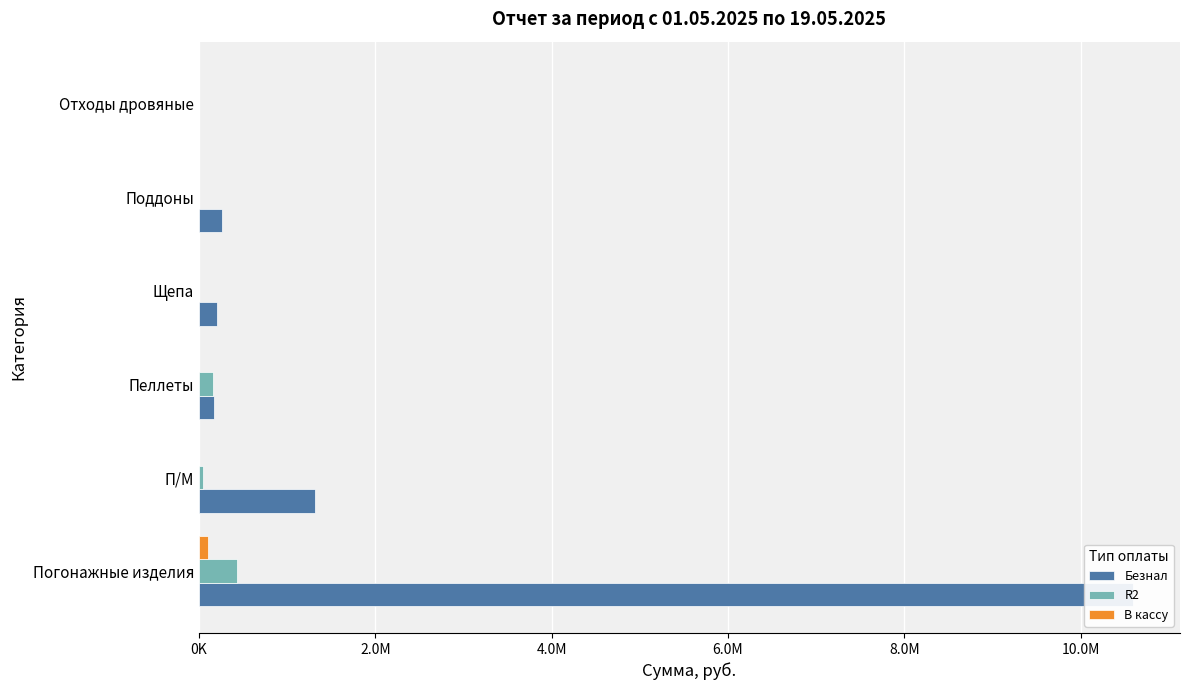

How many values in the Безнал series exceed 259000?

2